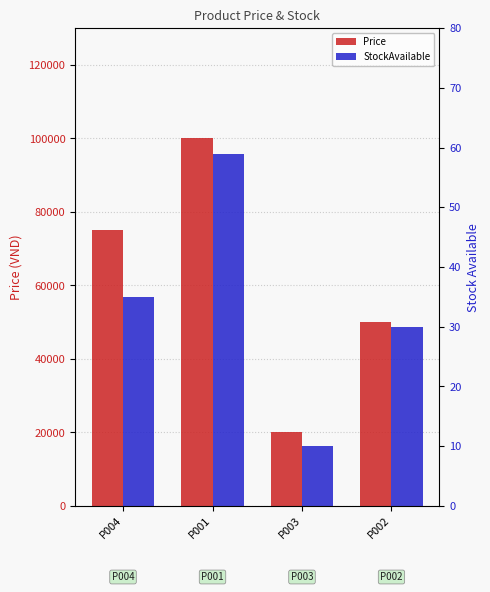

Is it true that Price equals 50000.5 at P002?

True